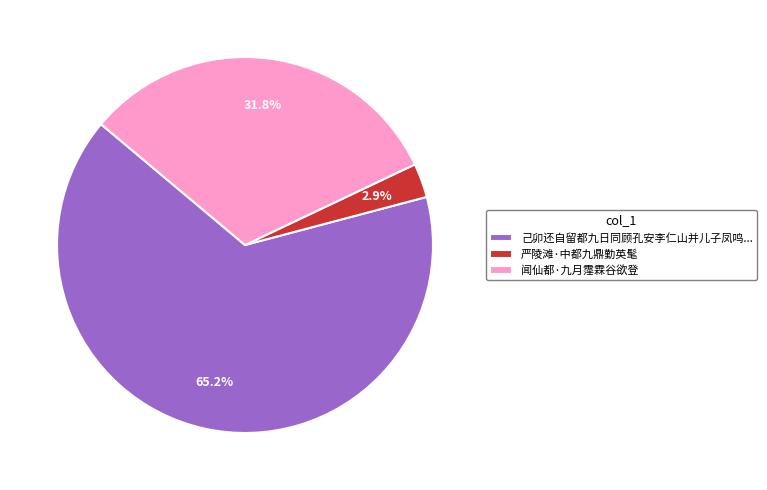

To the nearest percent, what is the average slice percentage?

33%